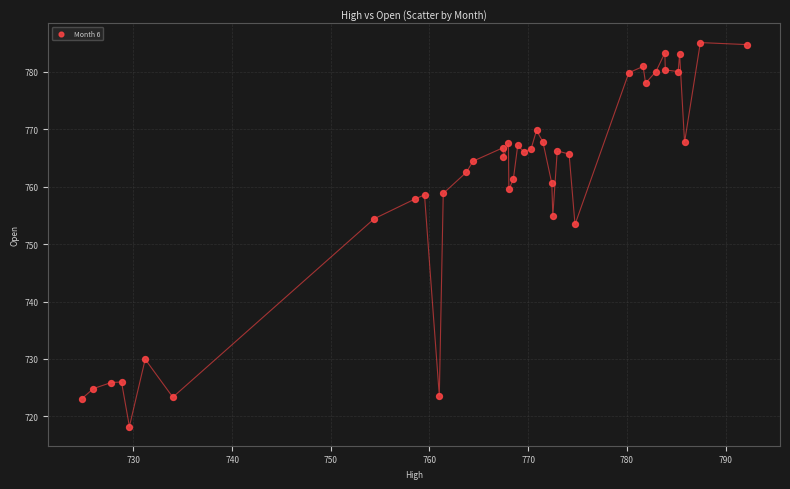

What is the range of X values (max minus min)?

67.4